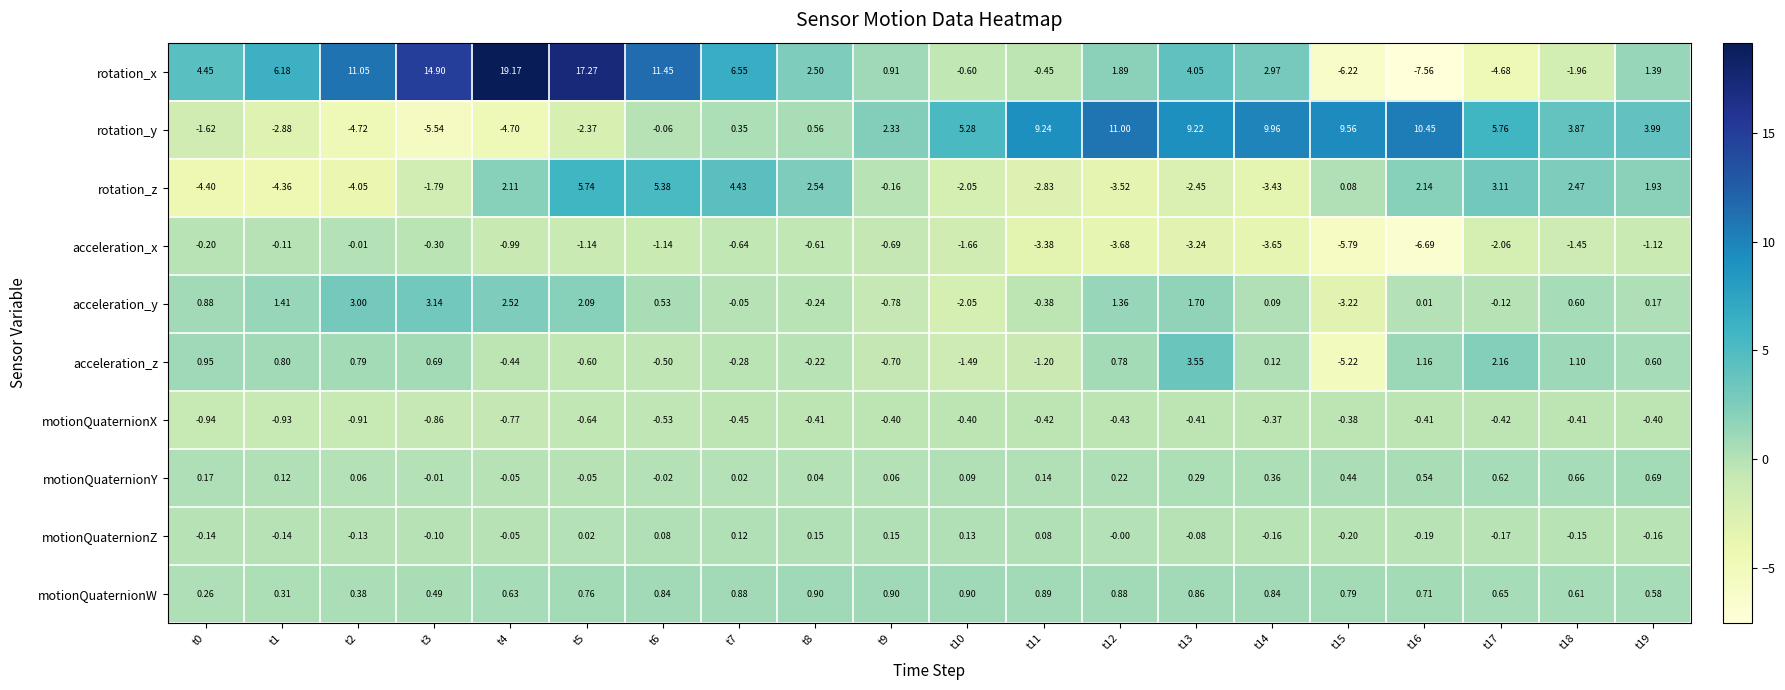

Is the value of motionQuaternionY at t3 greater than the value of acceleration_y at t12?

No